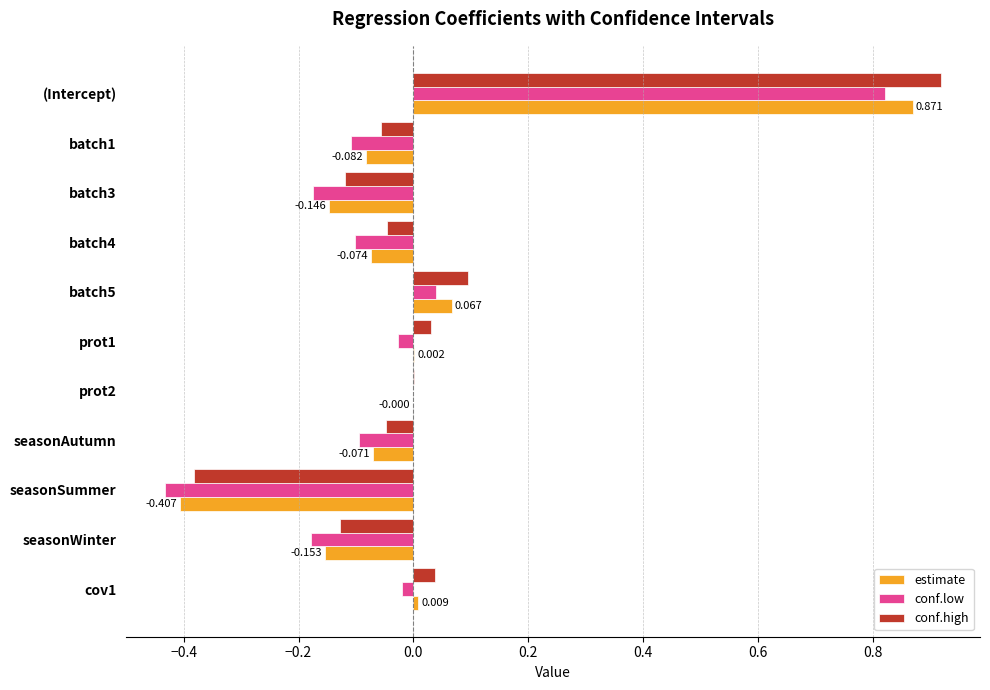

Is the value of conf.low at seasonWinter greater than the value of estimate at (Intercept)?

No